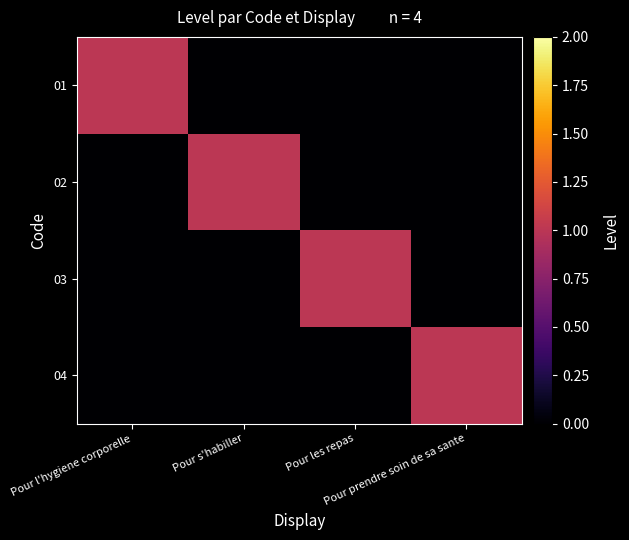

At which category is the sum across all series the highest?

Pour l'hygiene corporelle